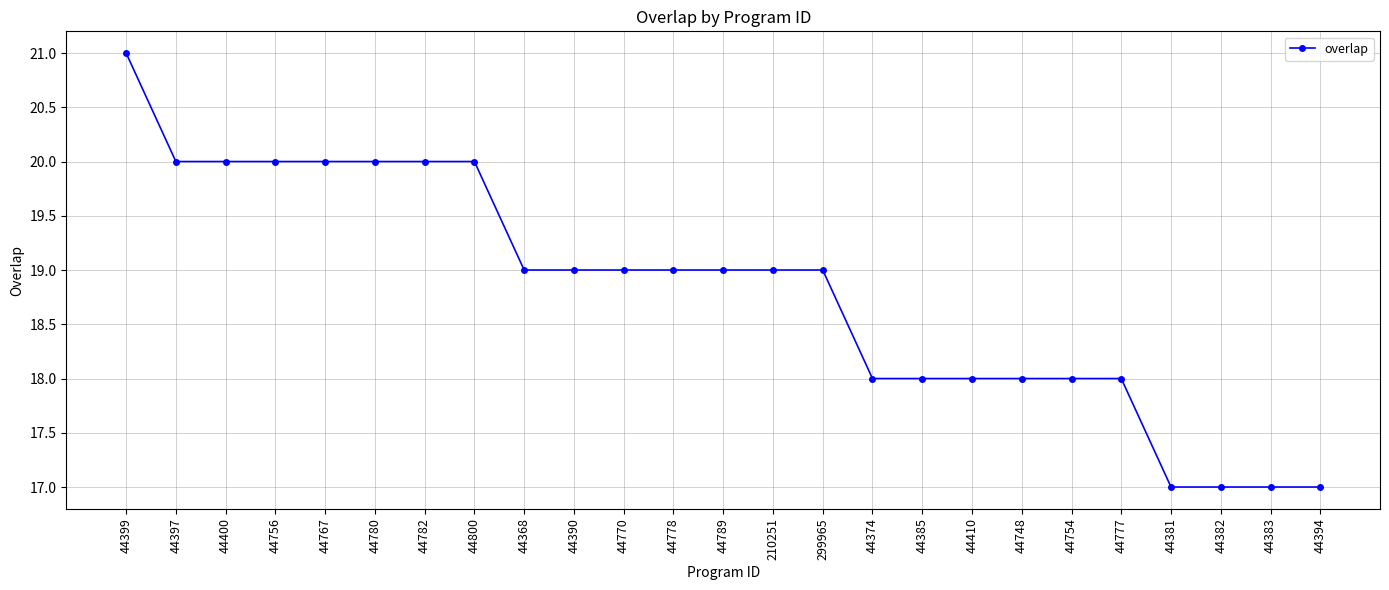

What position from the right is 44778?

14